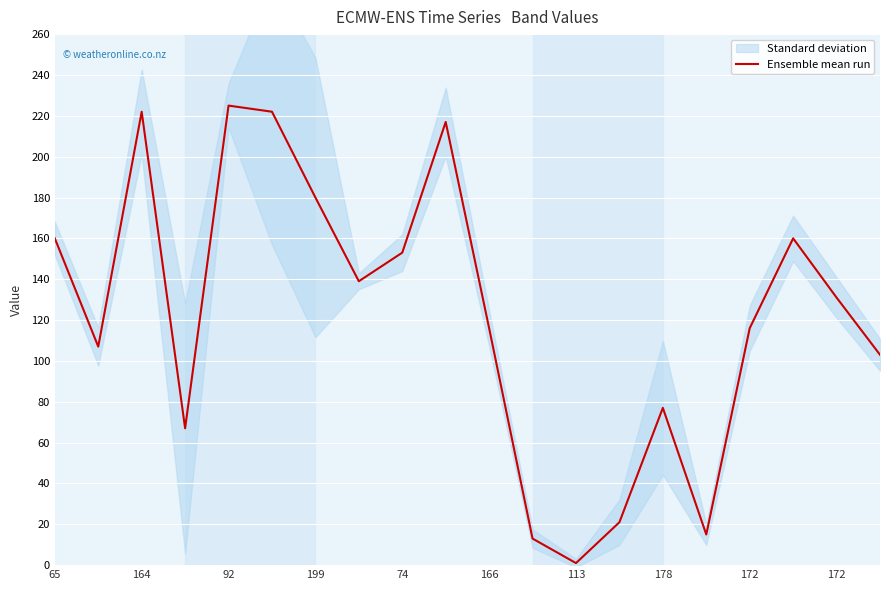

Reading left to right, extract all data points from this chart.

160	107	222	67	225	222	180	139	153	217	116	13	1	21	77	15	116	160	131	103